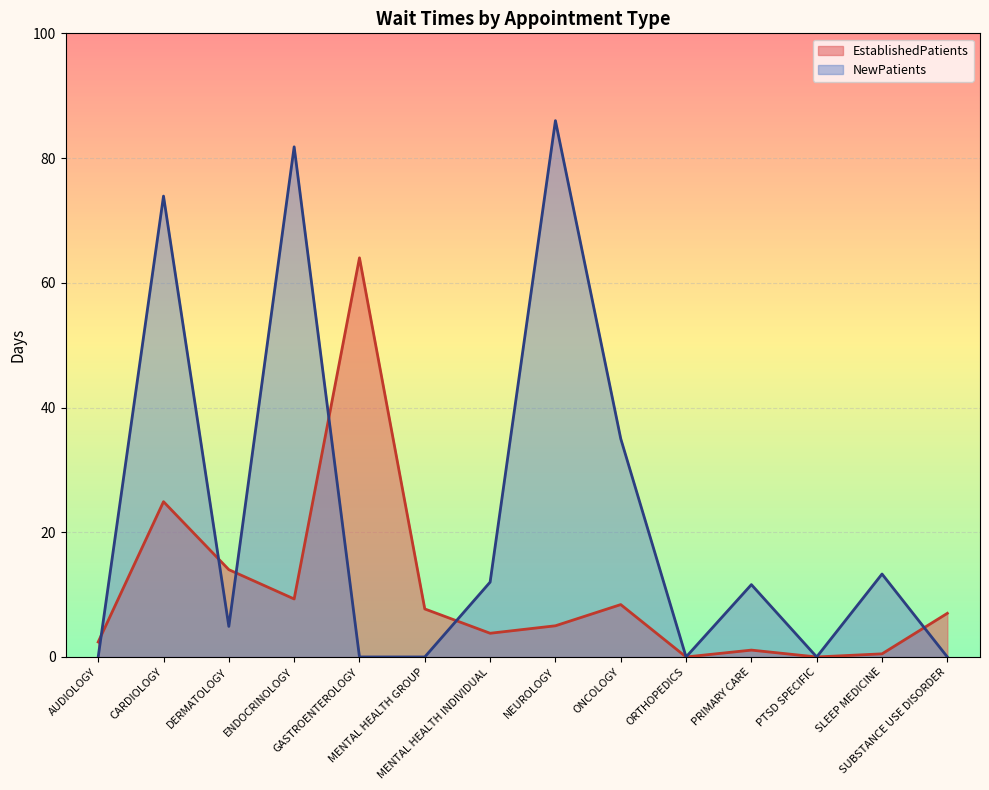

Reading right to left, extract all data points from this chart.

EstablishedPatients: 7.0	0.5	0.0	1.1	0.0	8.4	5.0	3.8	7.7	64.0	9.3	14.0	24.9	2.4
NewPatients: 0.0	13.3	0.0	11.6	0.0	35.0	86.0	12.0	0.0	0.0	81.8	4.9	73.9	0.0